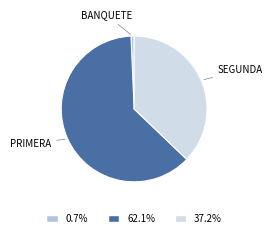

Does any single category account for the majority?

Yes